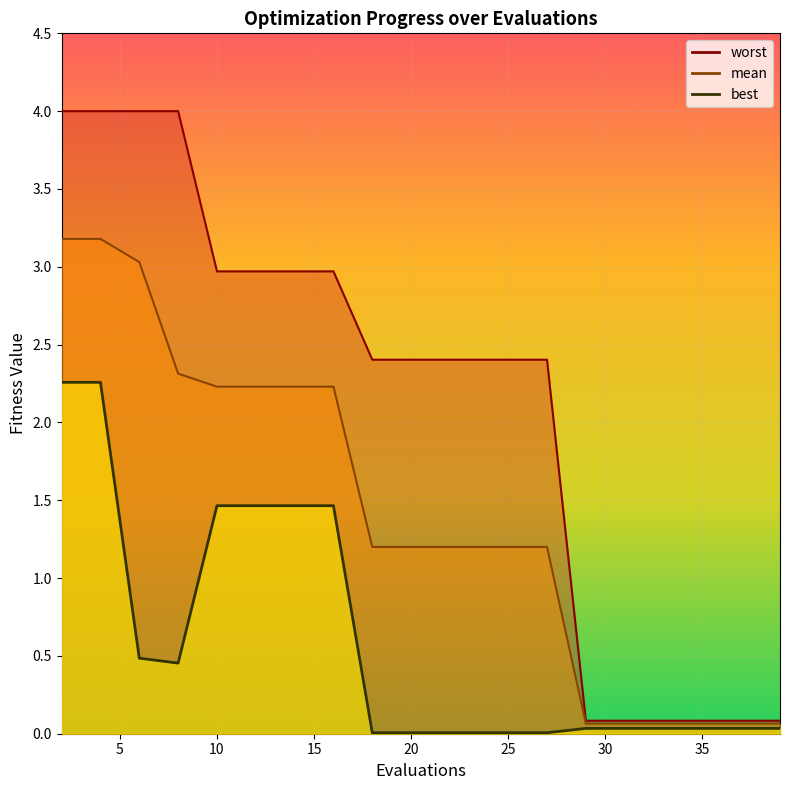

Is it true that mean equals 2.0 at 27?

False